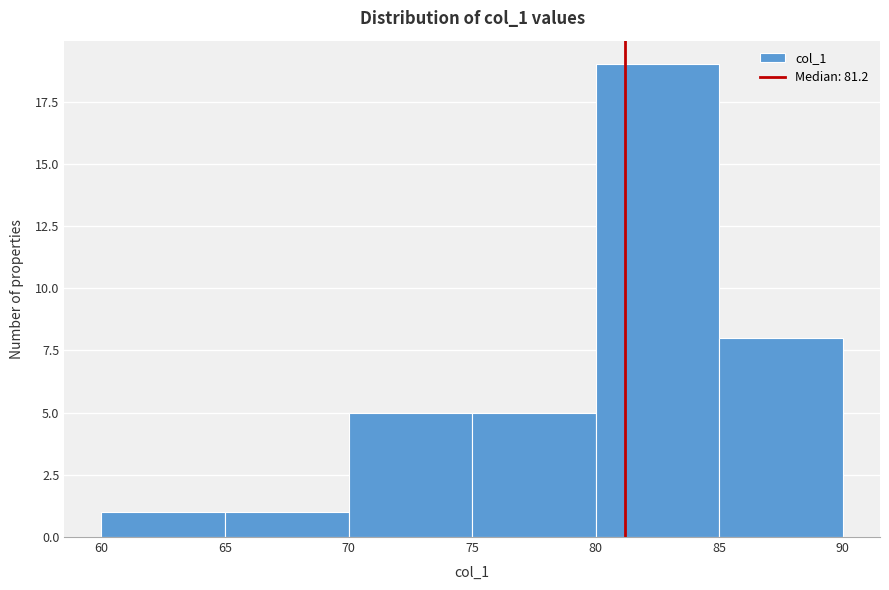

Reading left to right, transcribe this chart: for each bar, give the range it covers on the x-axis and its height. The values are not printed on the chart, so give them approximately, as read against the axis.

60 to 65: 1
65 to 70: 1
70 to 75: 5
75 to 80: 5
80 to 85: 19
85 to 90: 8